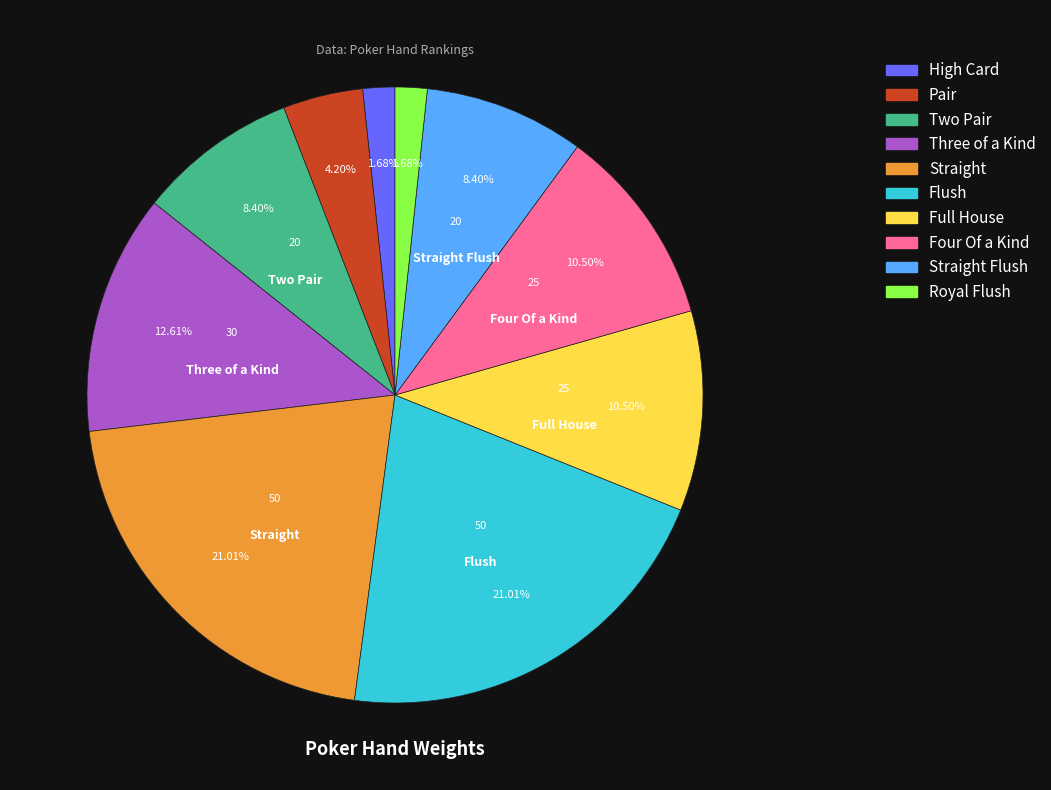

Is there a majority slice in this chart?

No